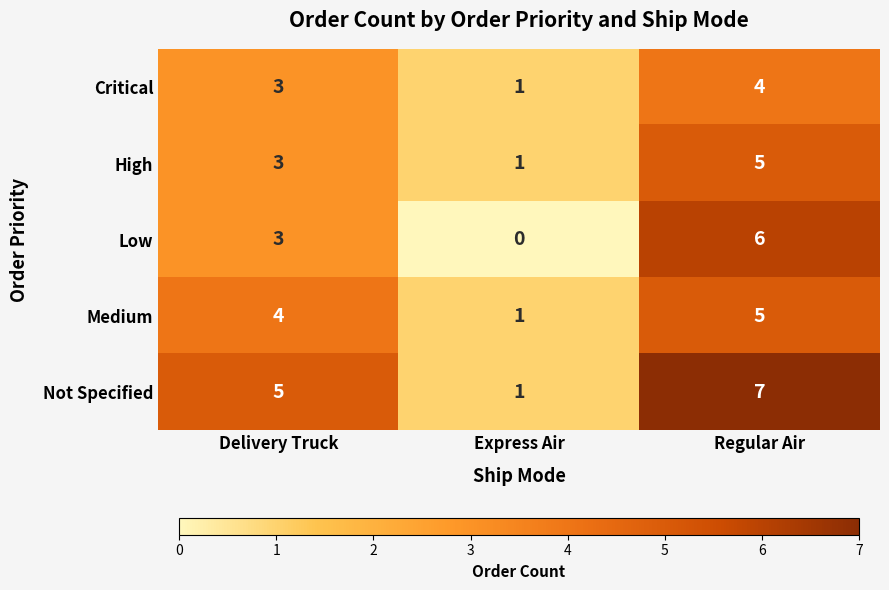

Which category has the lowest value across all series?

Express Air